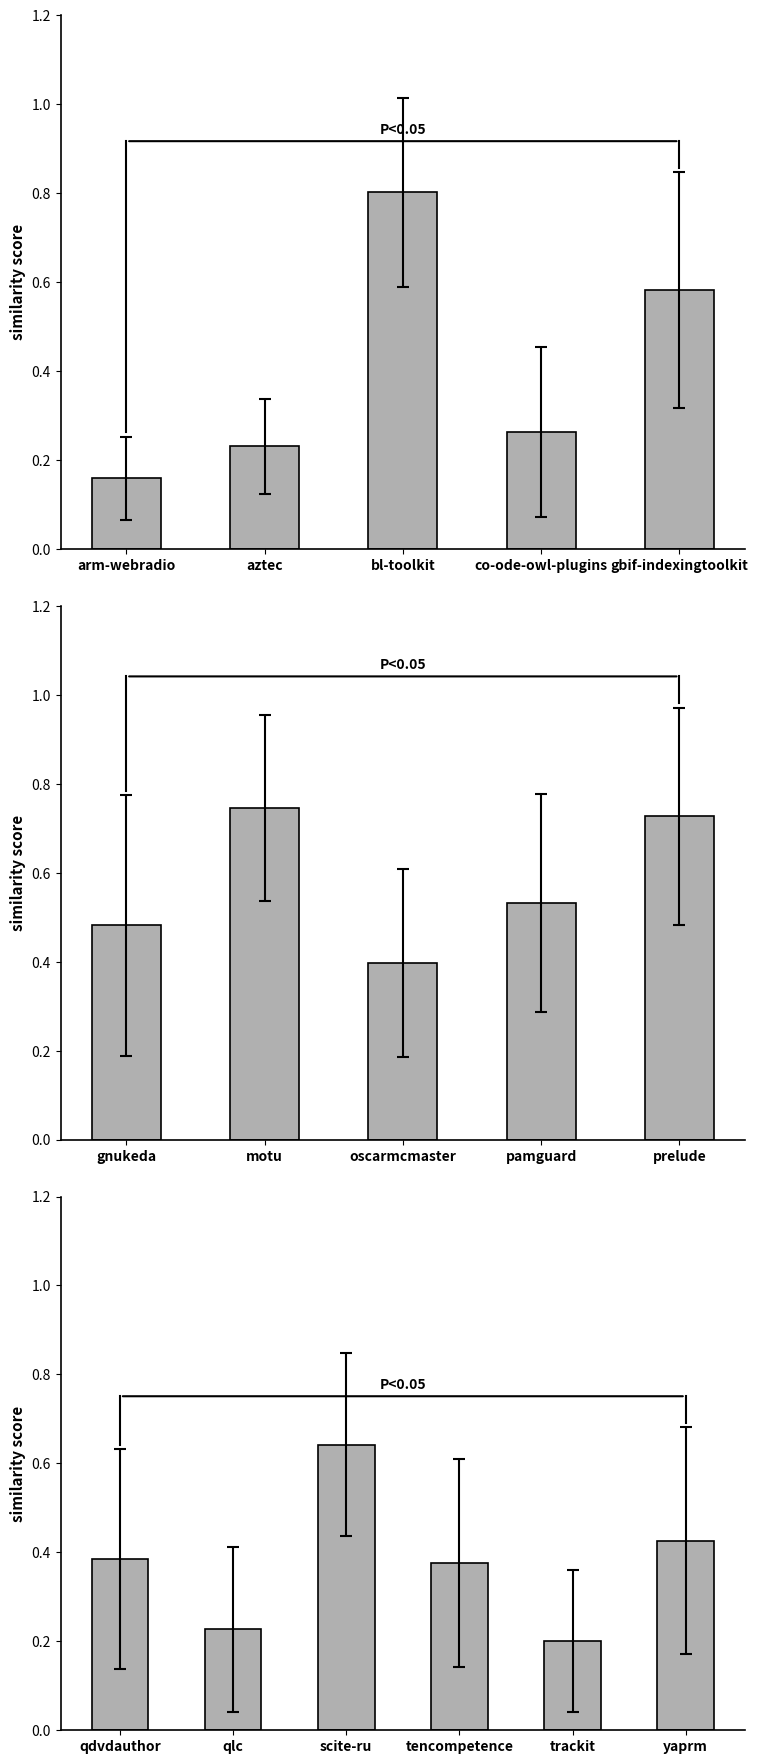

True or false: the data shows 0.9 at scite-ru.

False